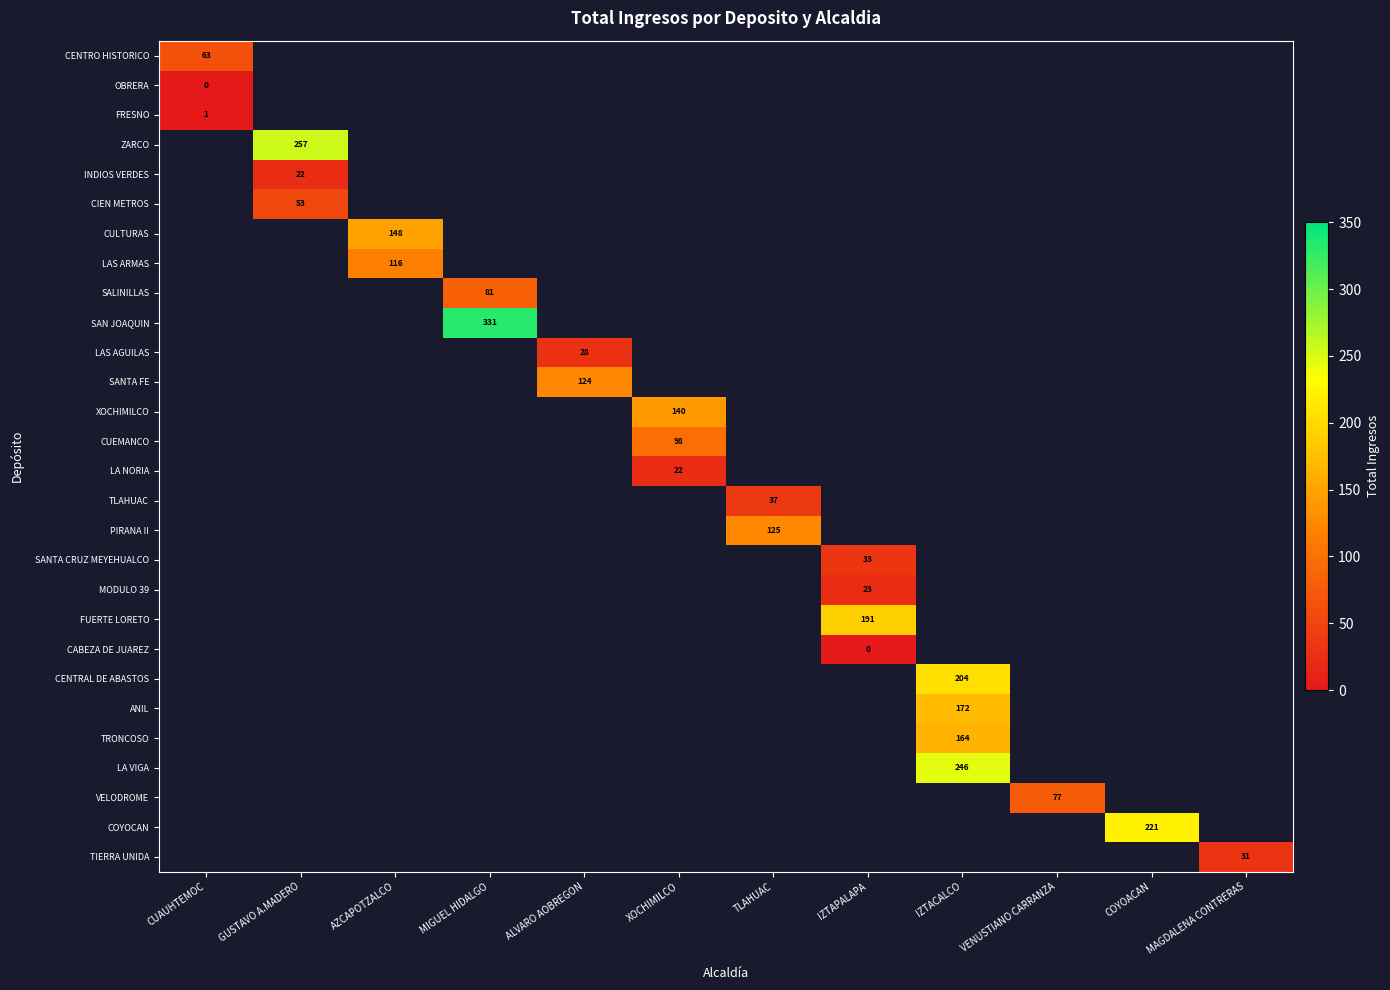

The value of CULTURAS at AZCAPOTZALCO is 148. True or false?

True